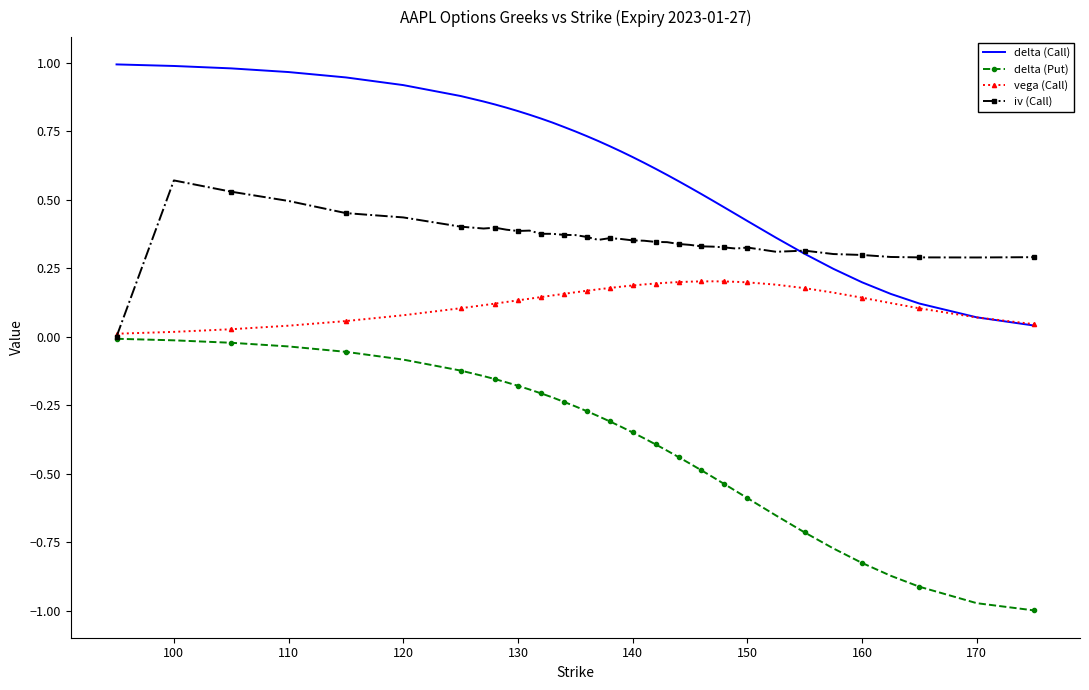

Rank the series by their maximum value, from highest to lowest.

delta (Call), iv (Call), vega (Call), delta (Put)